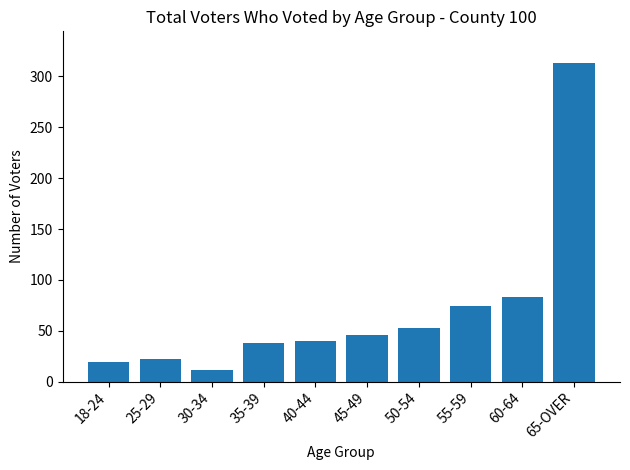

The chart shows a value of 14 at 40-44. True or false?

False